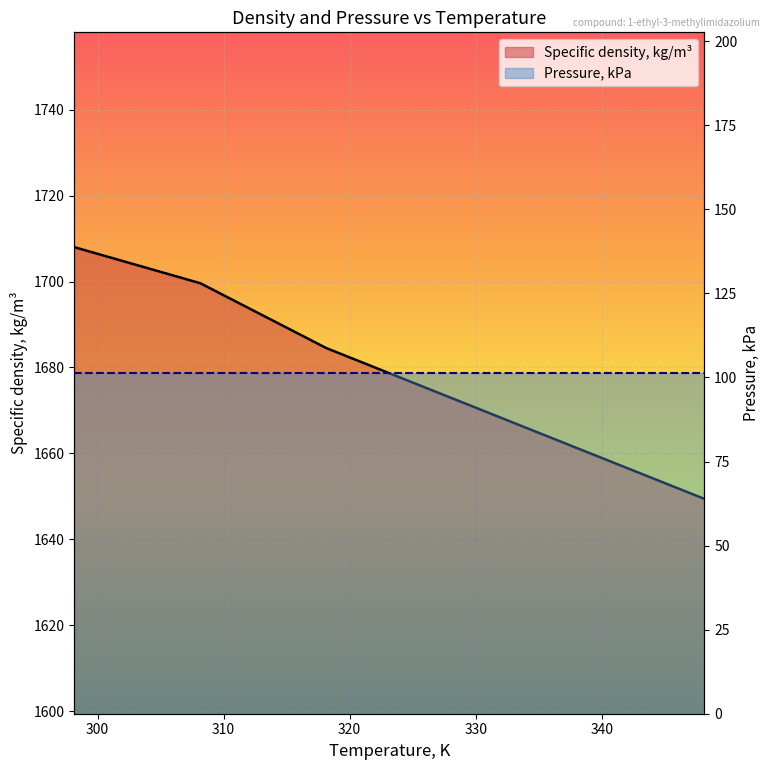

Does the chart display data point markers on the line(s)?

No